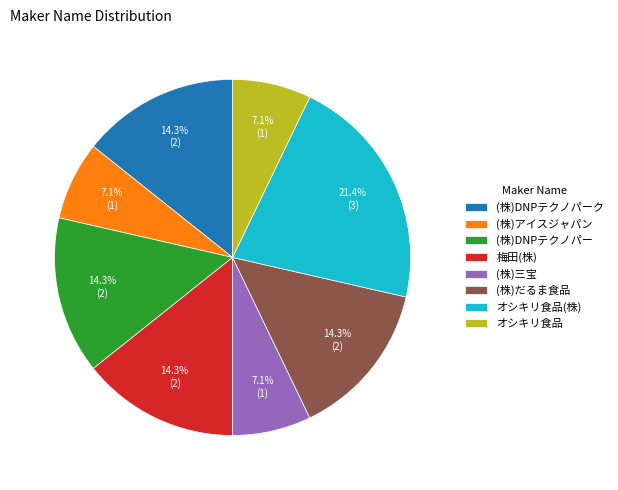

To the nearest percent, what portion does (株)DNPテクノパーク represent?

14%